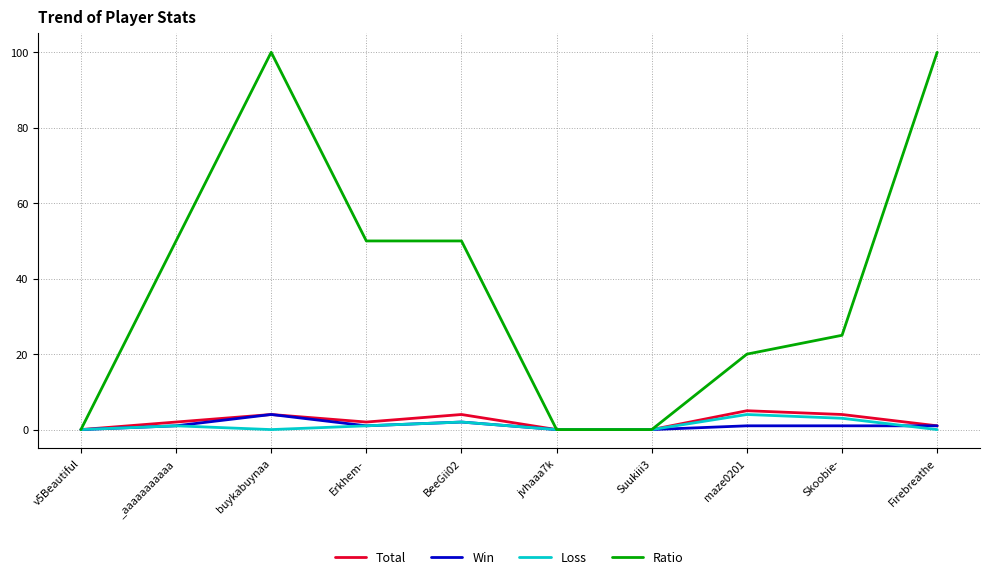

The Ratio series shows 100 at buykabuynaa. True or false?

True